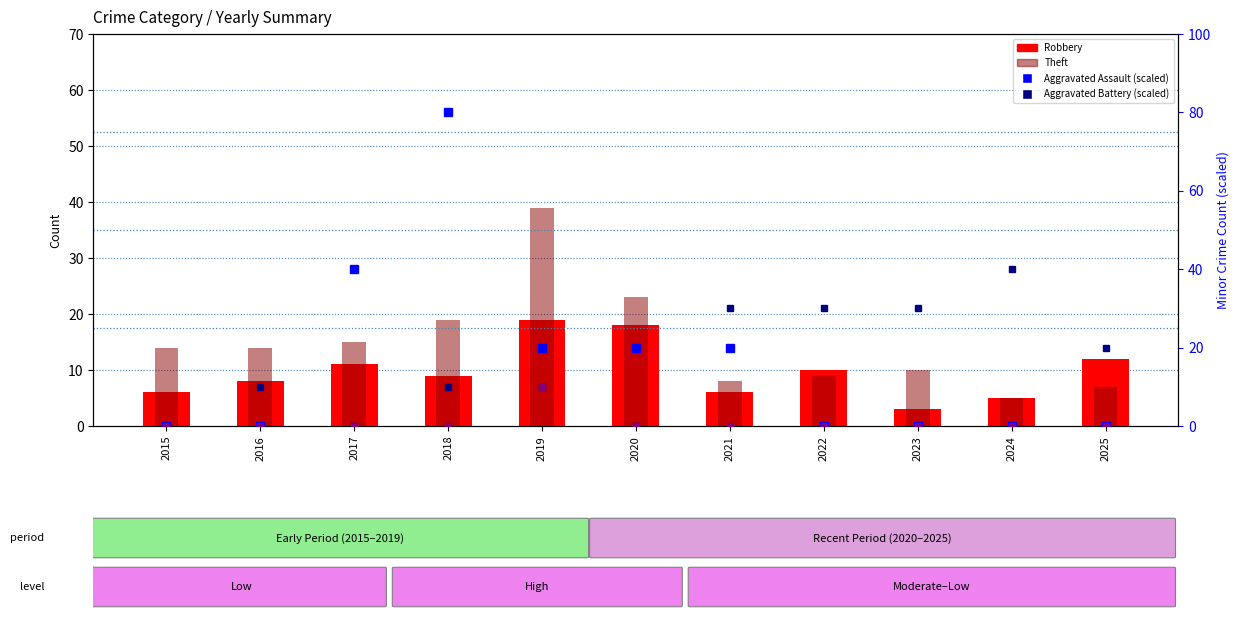

Is the value of Robbery at 2023 greater than the value of Aggravated Assault (scaled) at 2015?

Yes